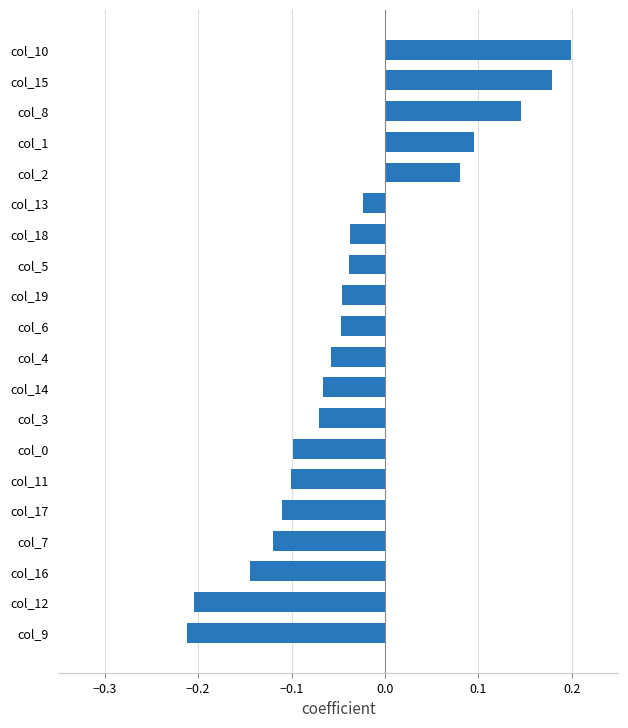

What is the difference between the maximum and minimum values?

0.4